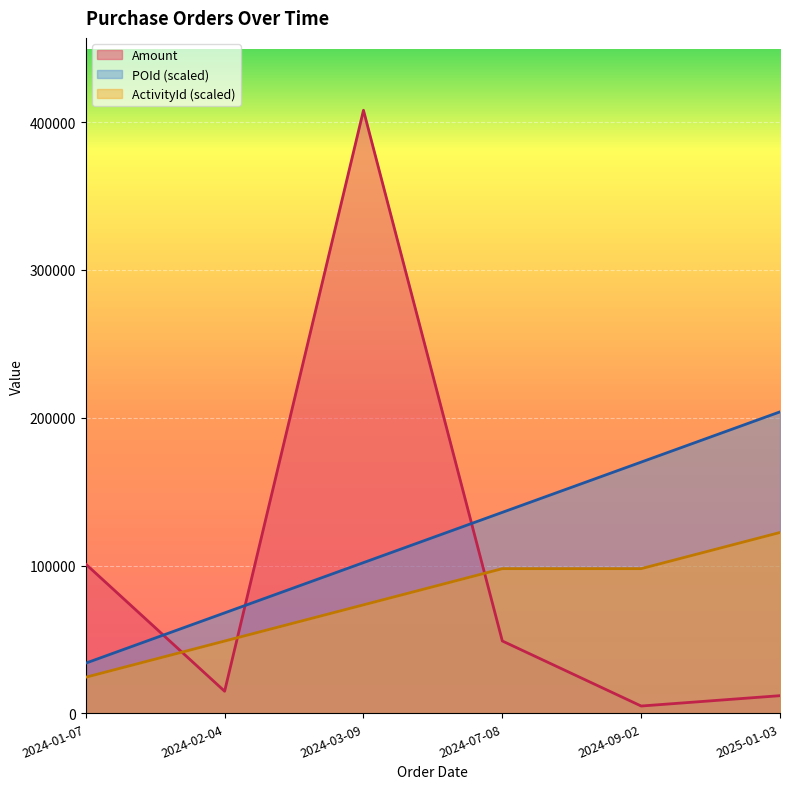

Which series has the widest spread of values?

Amount